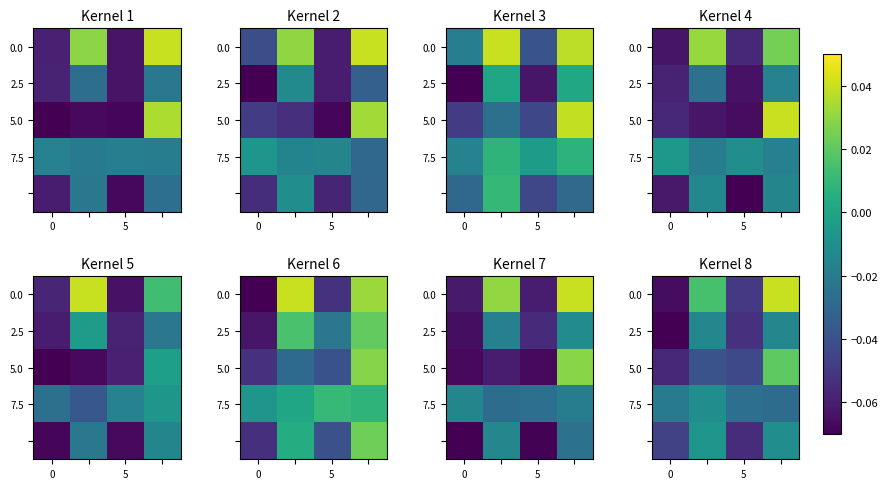

What is the total value across all series at 2?

-0.2